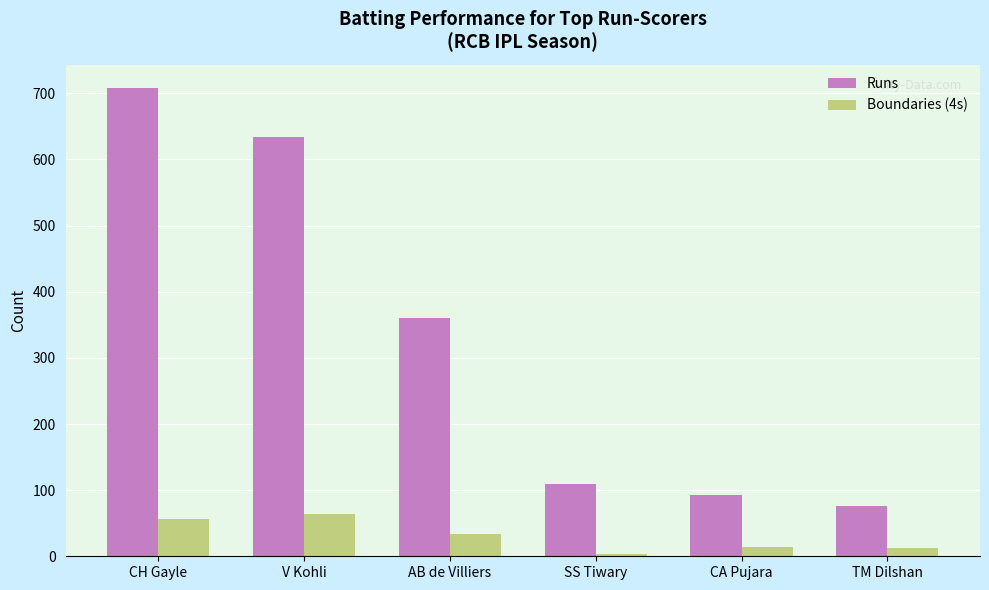

What is the lowest value of the Runs series?

76